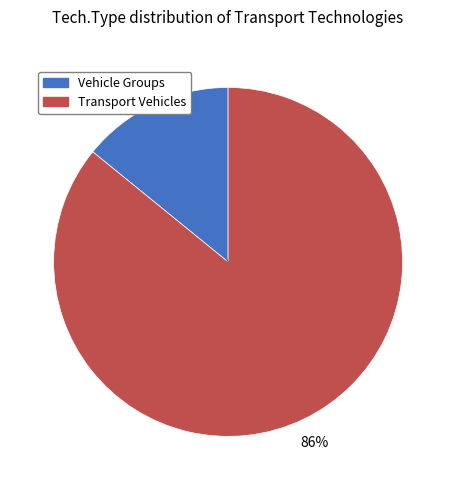

To the nearest percent, what portion does Vehicle Groups represent?

14%